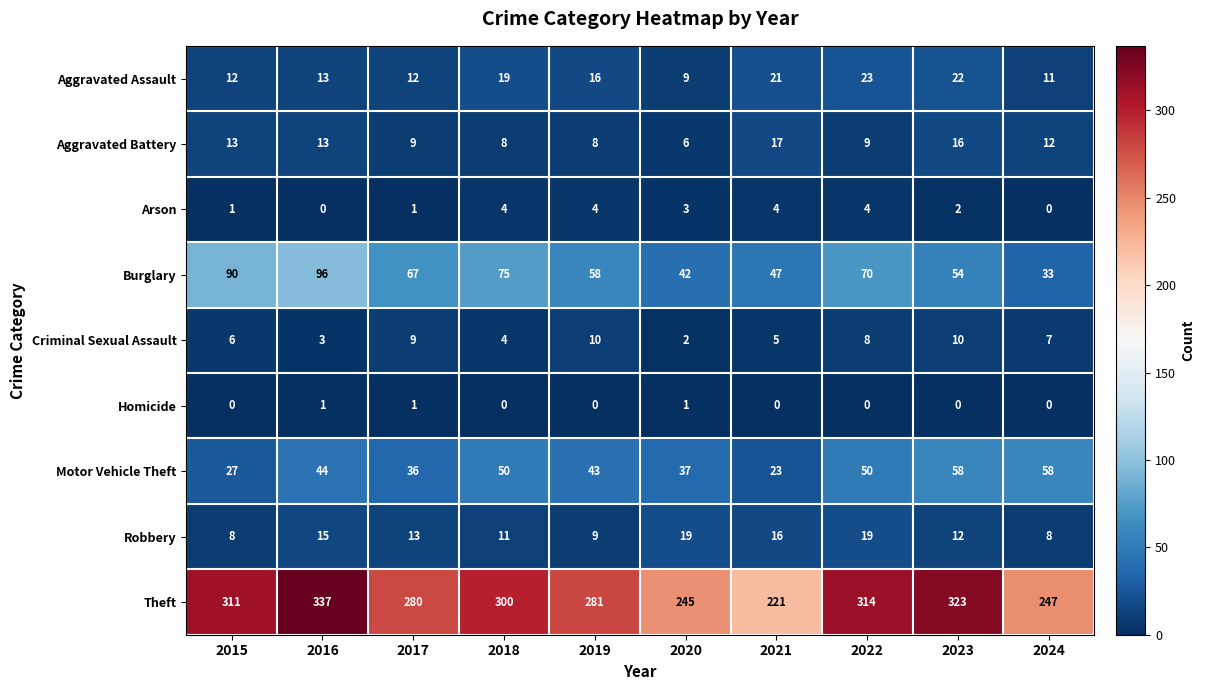

The Aggravated Battery series shows 13 at 2015. True or false?

True